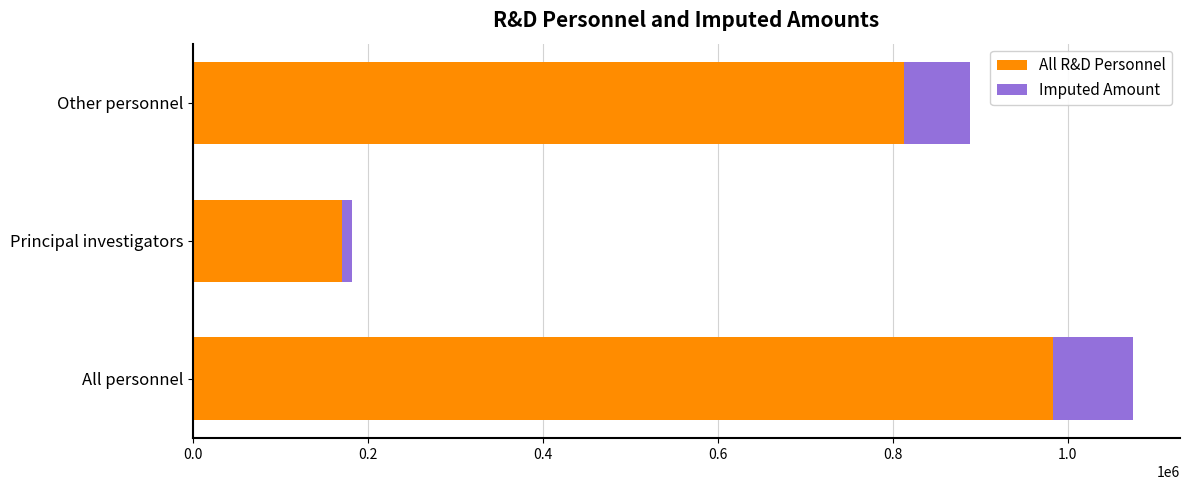

Count the All R&D Personnel values in the range 170586 to 983036.

3